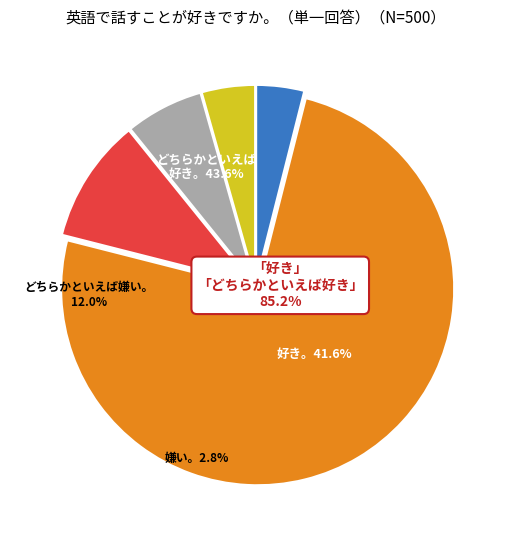

What percentage is the stringer 0 slice, to the nearest percent?

4%